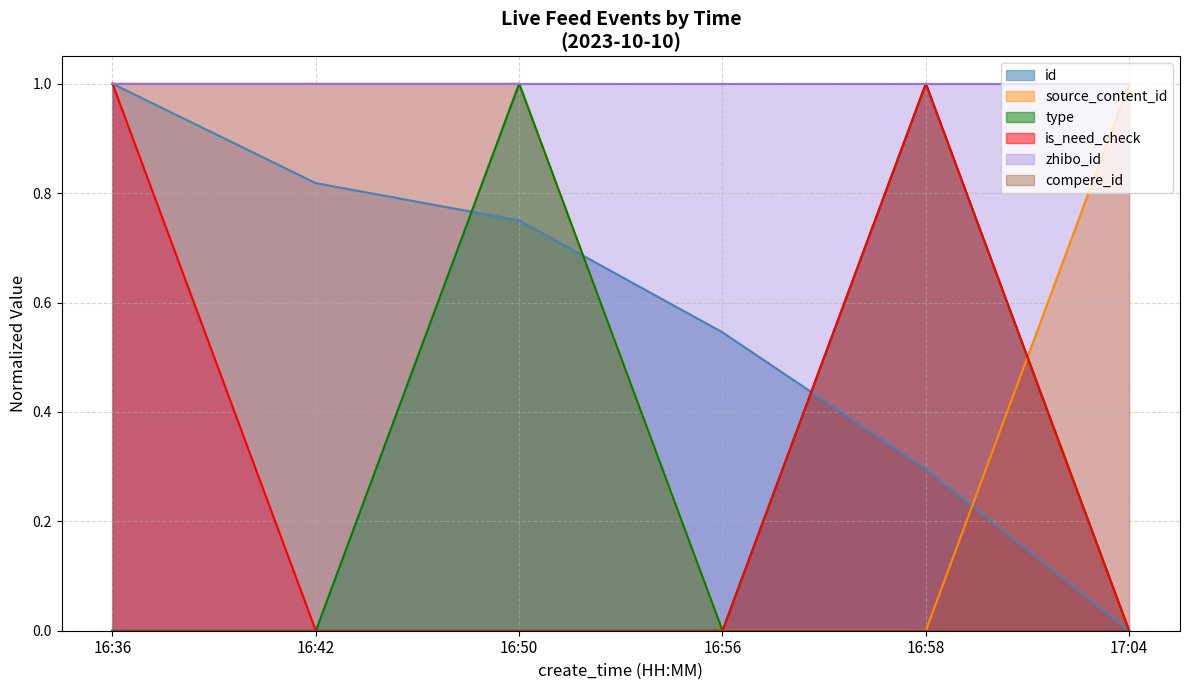

True or false: type has a value of 0.5 at 16:56.

False